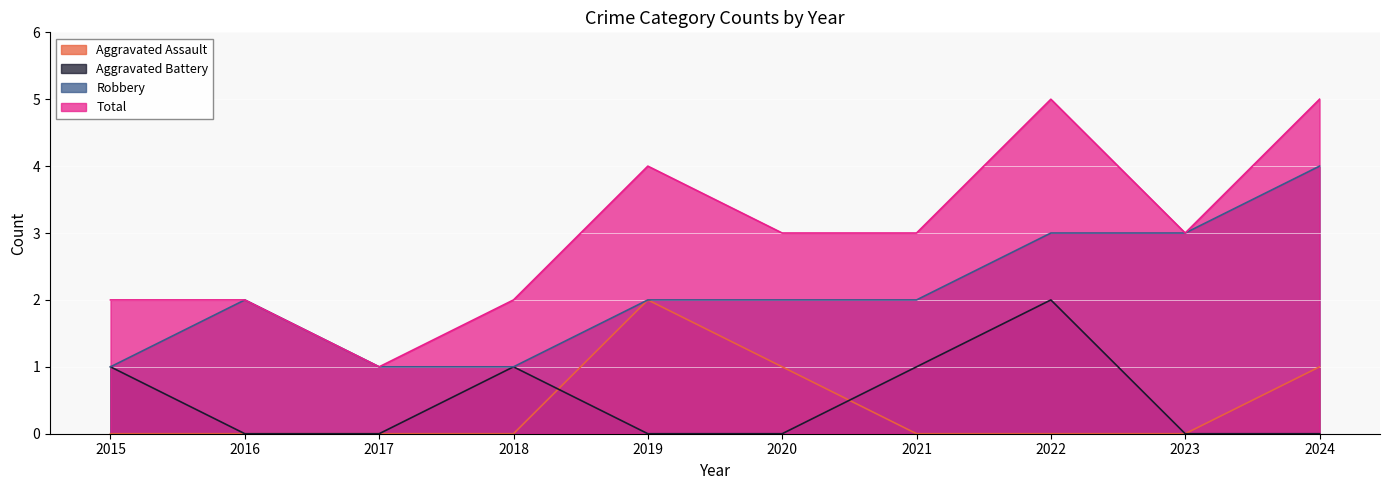

How many distinct data groups are displayed?

4